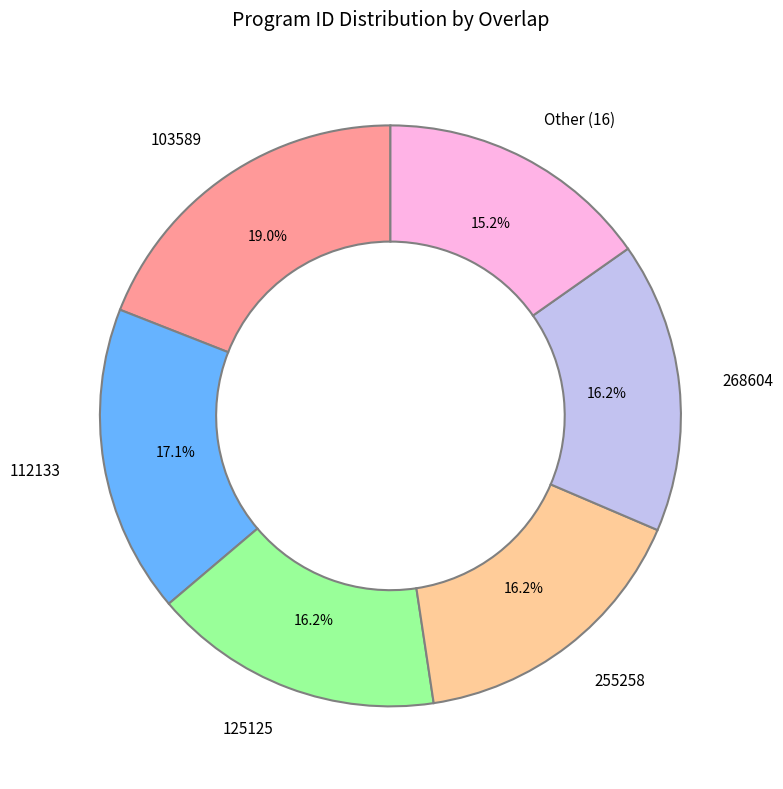

What portion of the pie excludes 125125?

83.8%